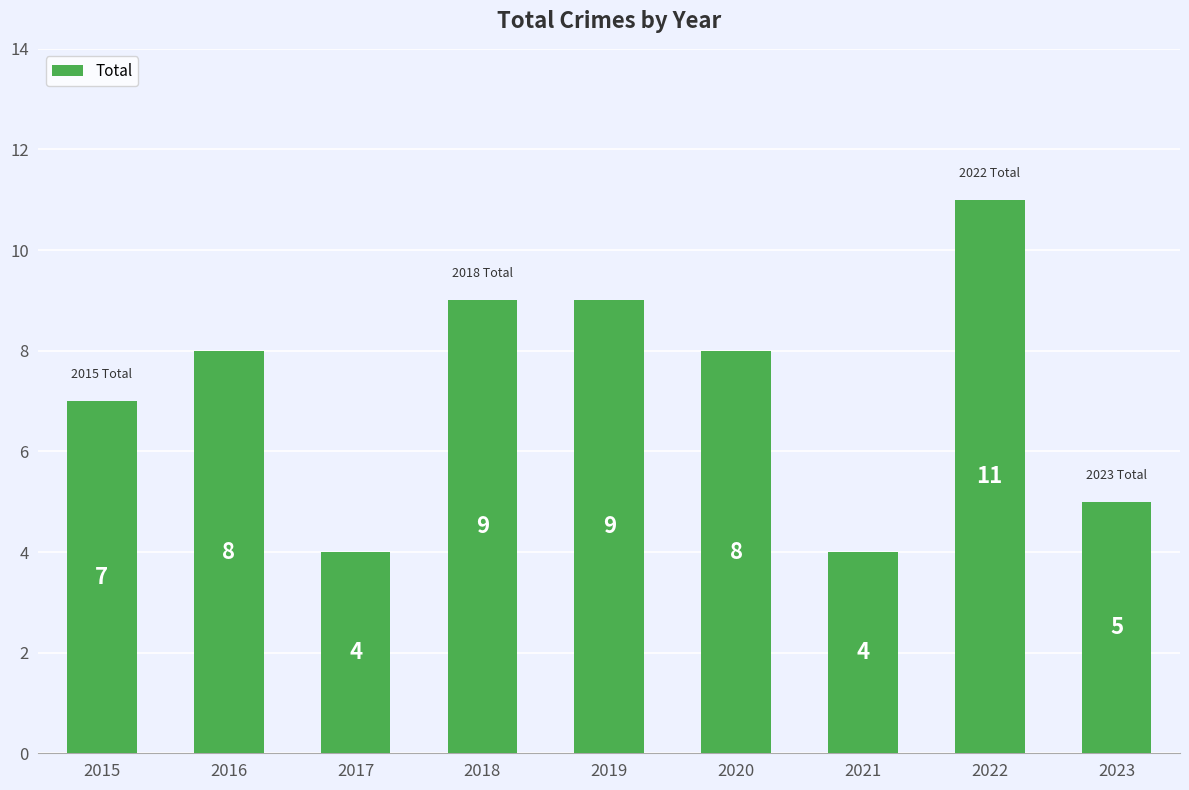

Does the chart contain stacked bars?

No